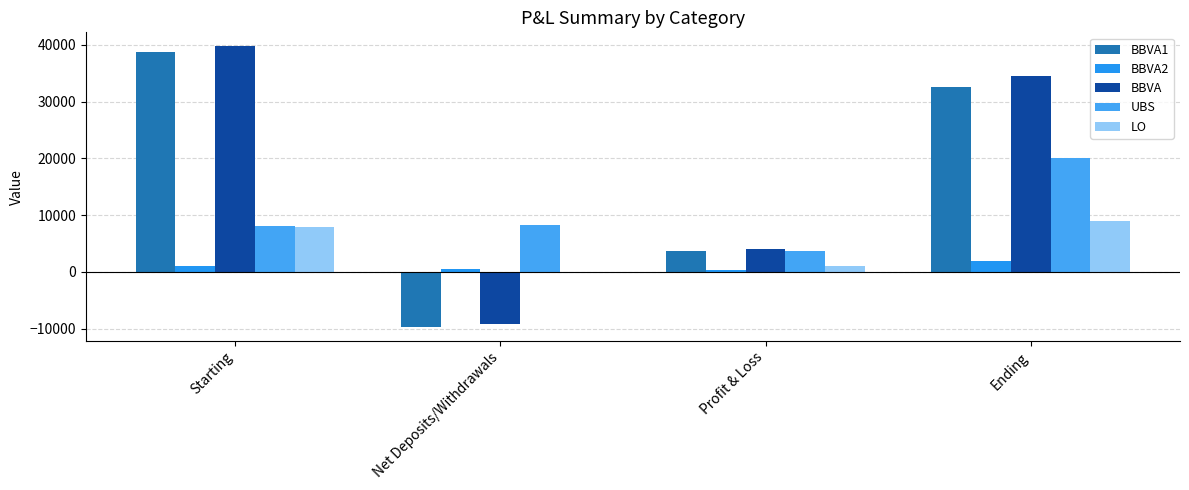

The value of LO at Profit & Loss is 1022.8. True or false?

True